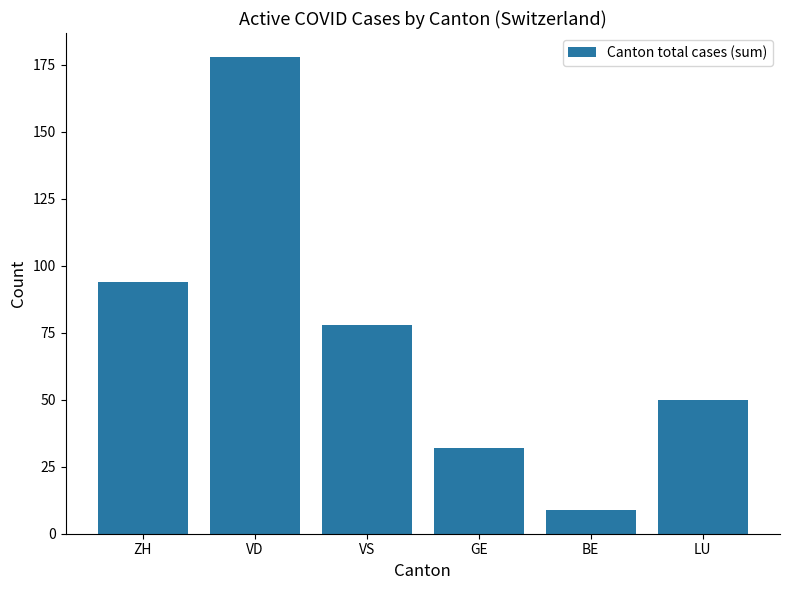

List the labels in order of value, smallest first.

BE, GE, LU, VS, ZH, VD